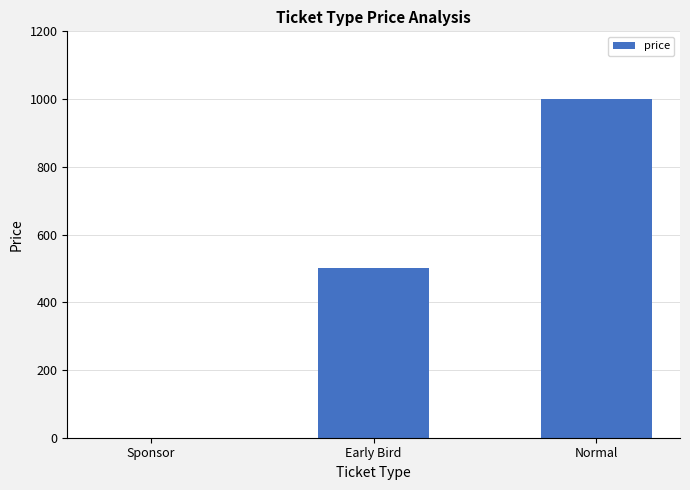

The chart shows a value of 0 at Sponsor. True or false?

True